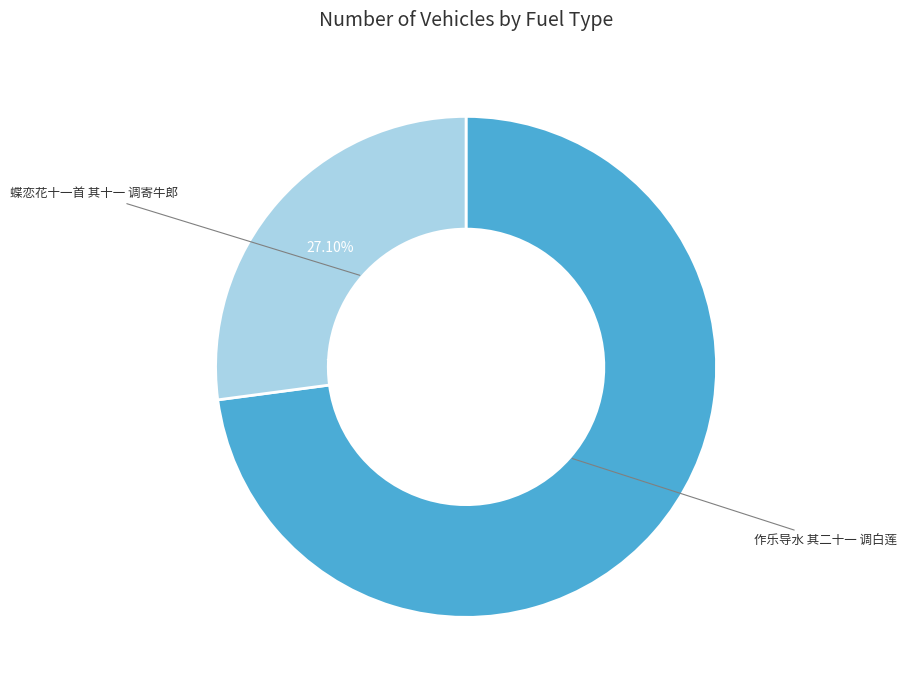

The 蝶恋花十一首 其十一 调寄牛郎 slice represents 27% of the pie. True or false?

True